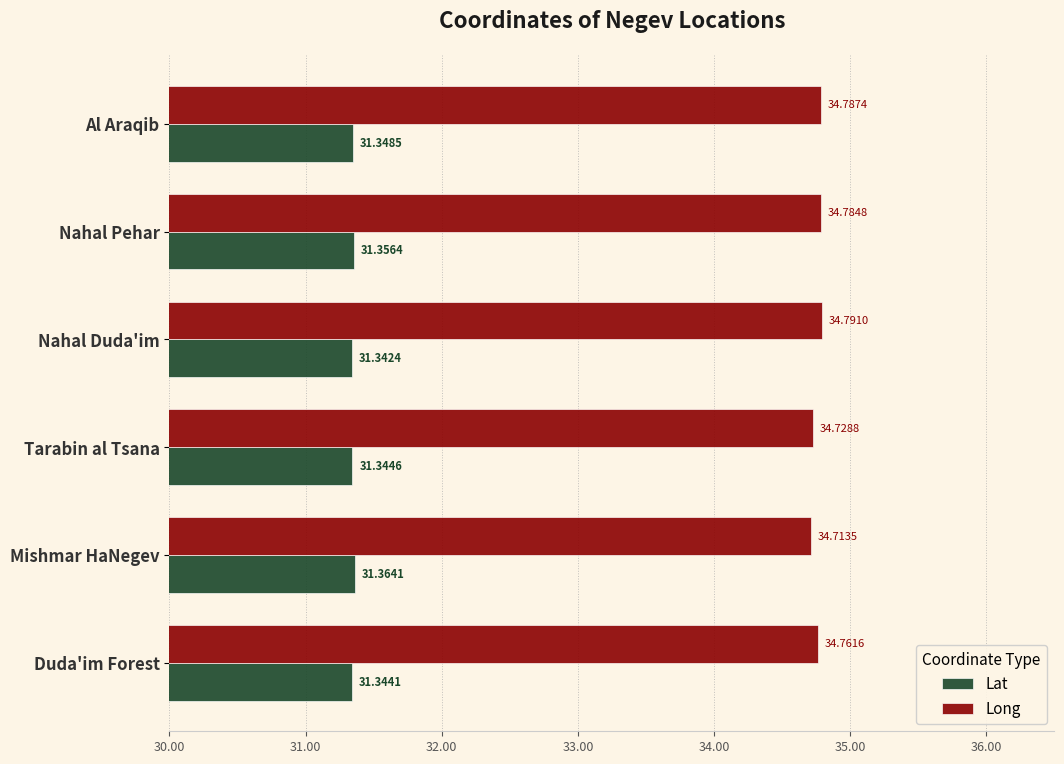

What is the difference between the highest and lowest values at Tarabin al Tsana?

3.4